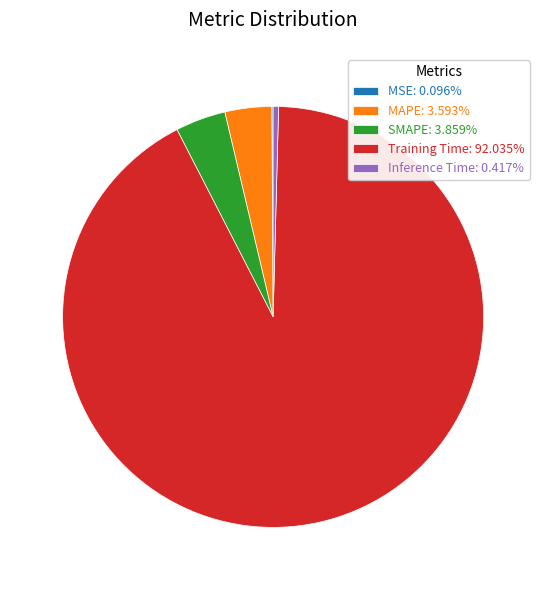

Does Training Time: 92.035% account for over 50% of the chart?

Yes